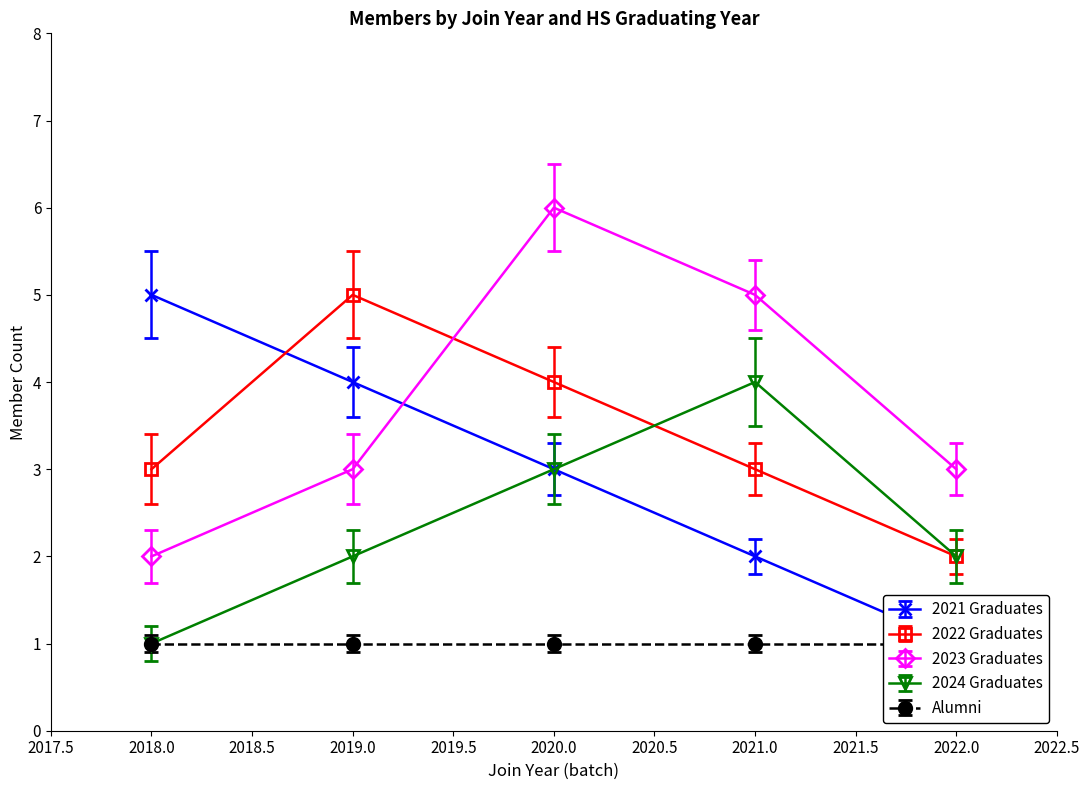

Which series changed the most between 2018 and 2020?

2023 Graduates